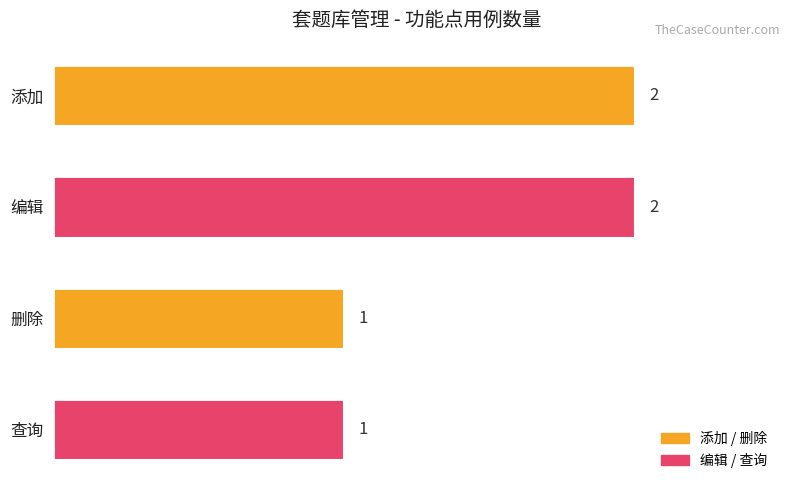

What is the difference between the second highest and minimum values?

1